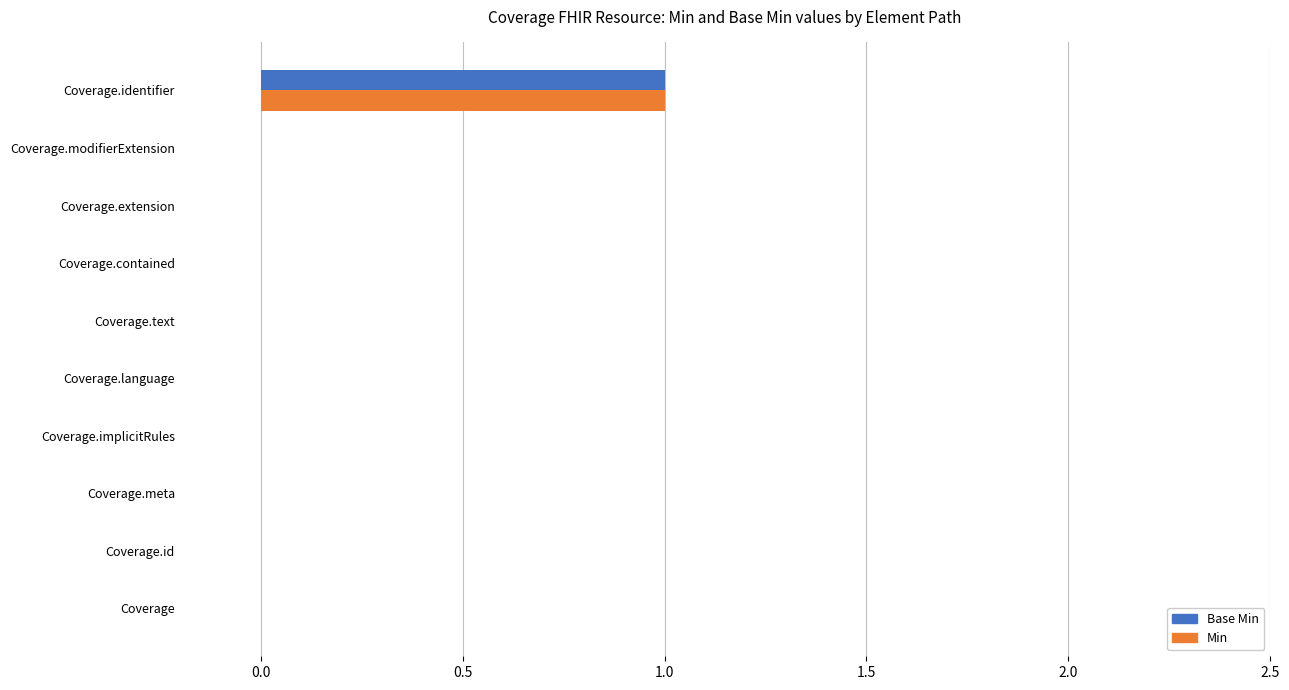

The value of Min at Coverage.modifierExtension is -1. True or false?

False